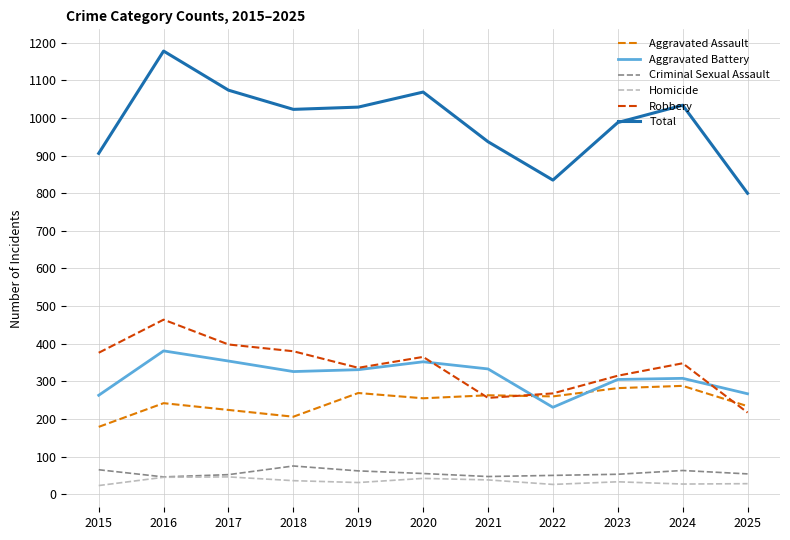

What value does the Homicide series have at 2025?

28